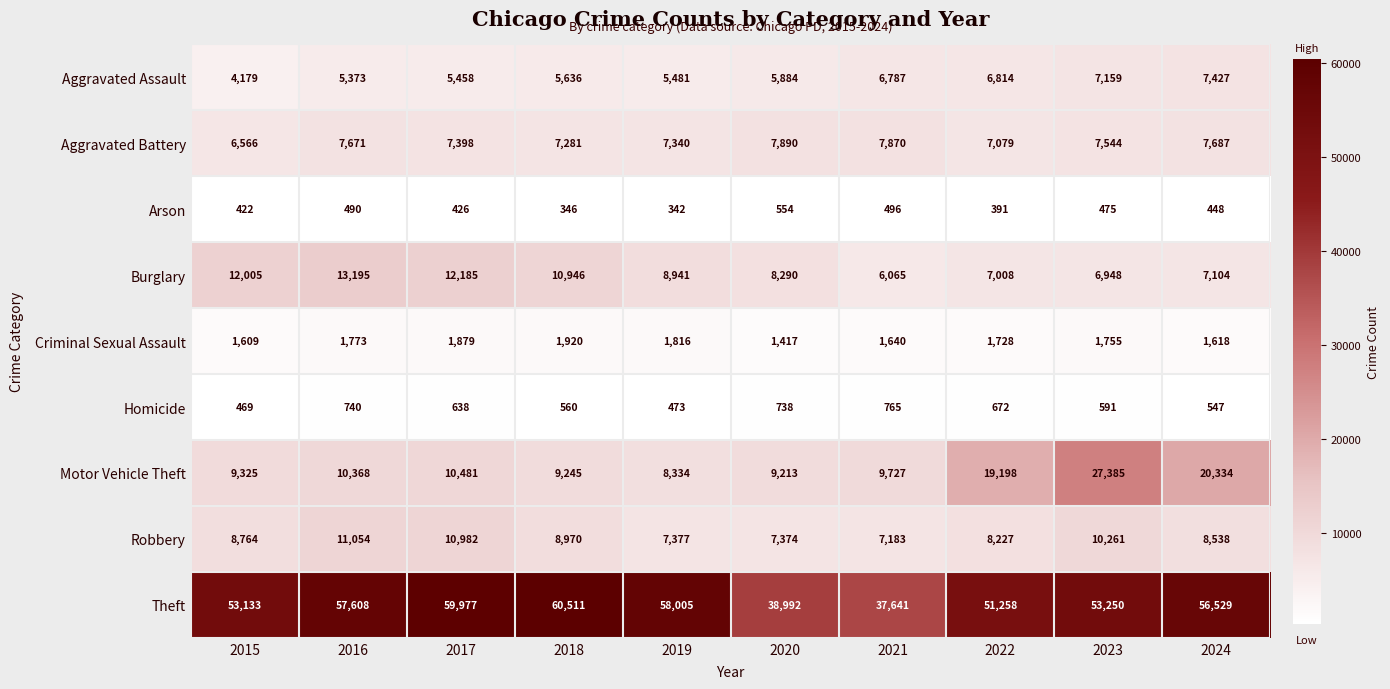

Is it true that Burglary equals 6065 at 2021?

True